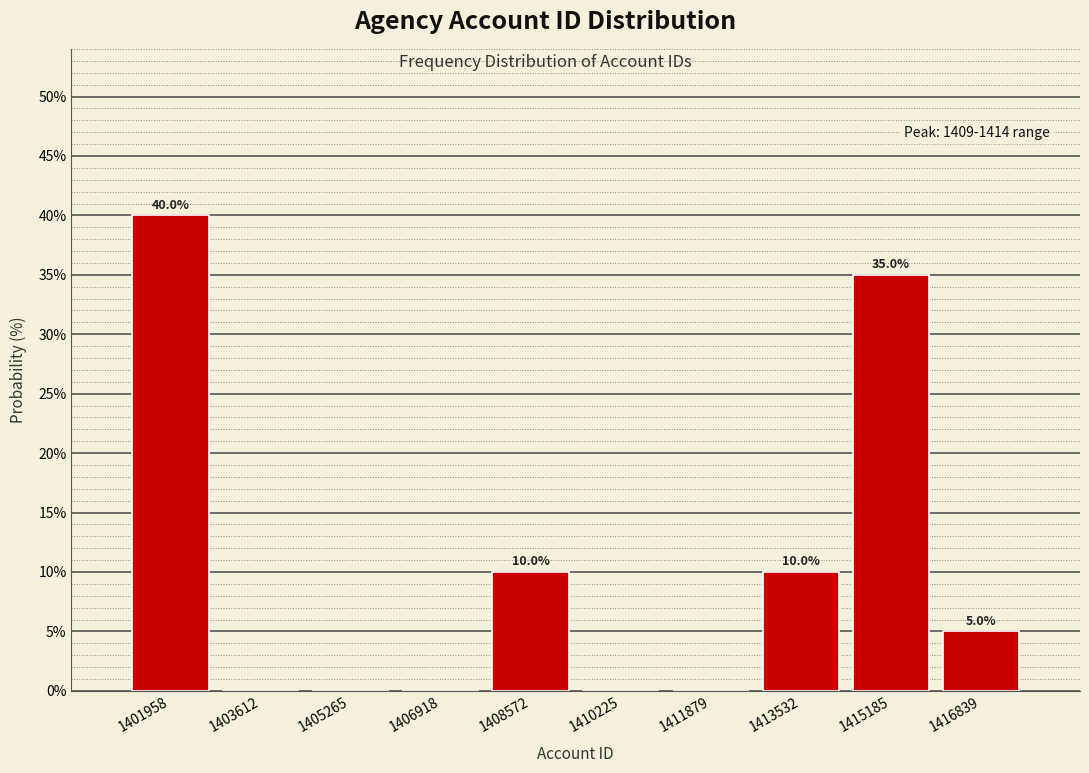

Over which range of the x-axis is the bar tallest?

1401200 to 1402800